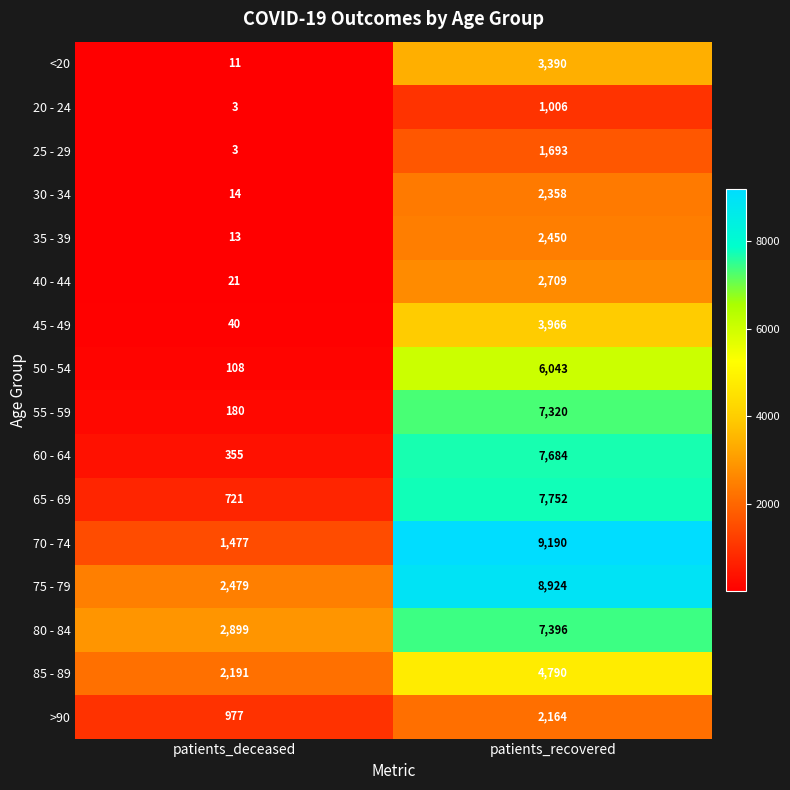

Where is 40 - 44 nearest to the value 1365?

patients_deceased